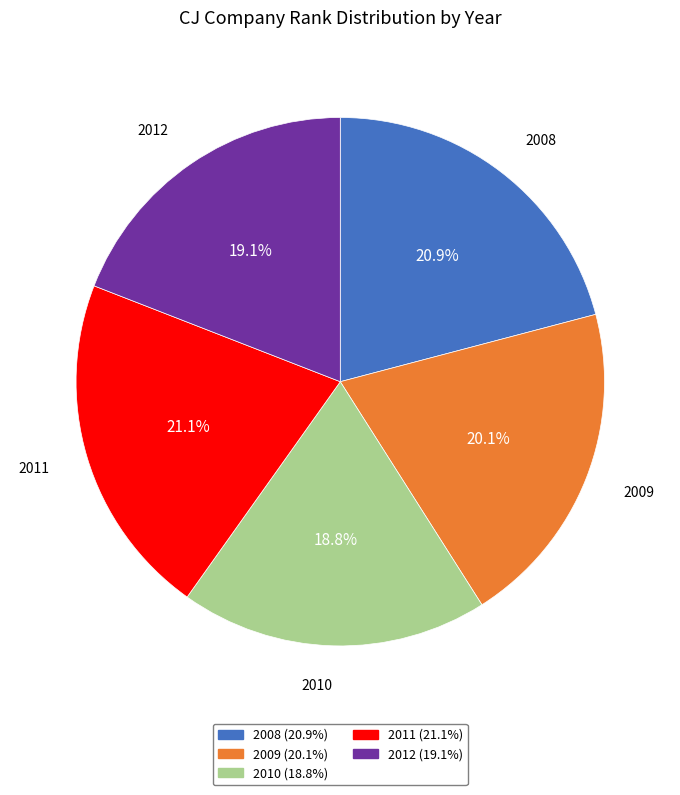

Is 2011 the majority of the pie?

No